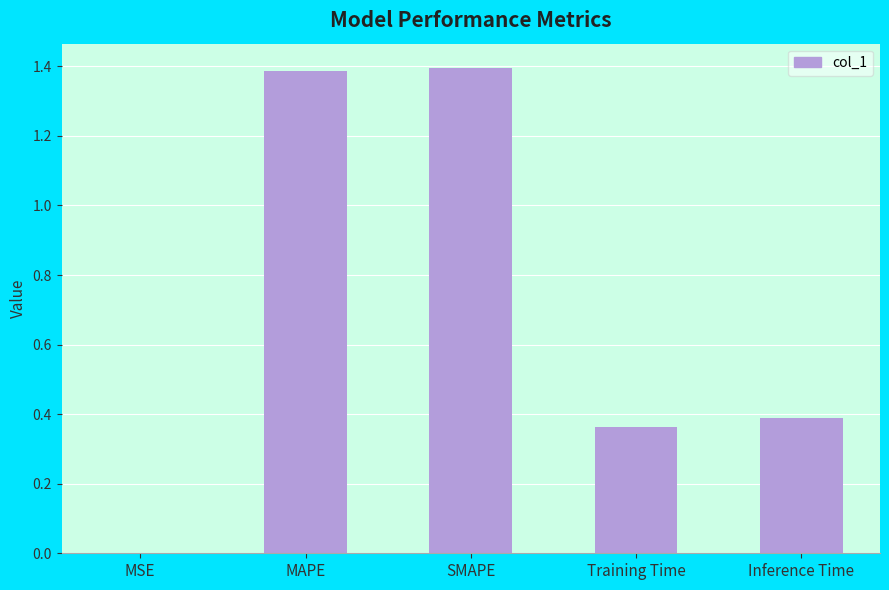

What is the greatest value displayed?

1.4